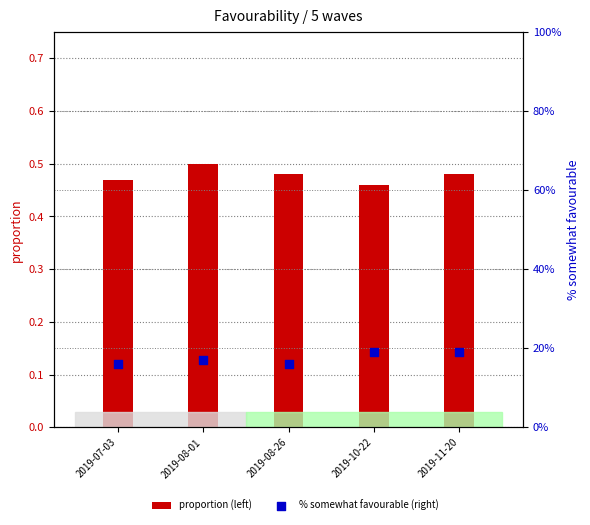

At which category is the sum across all series the highest?

2019-11-20